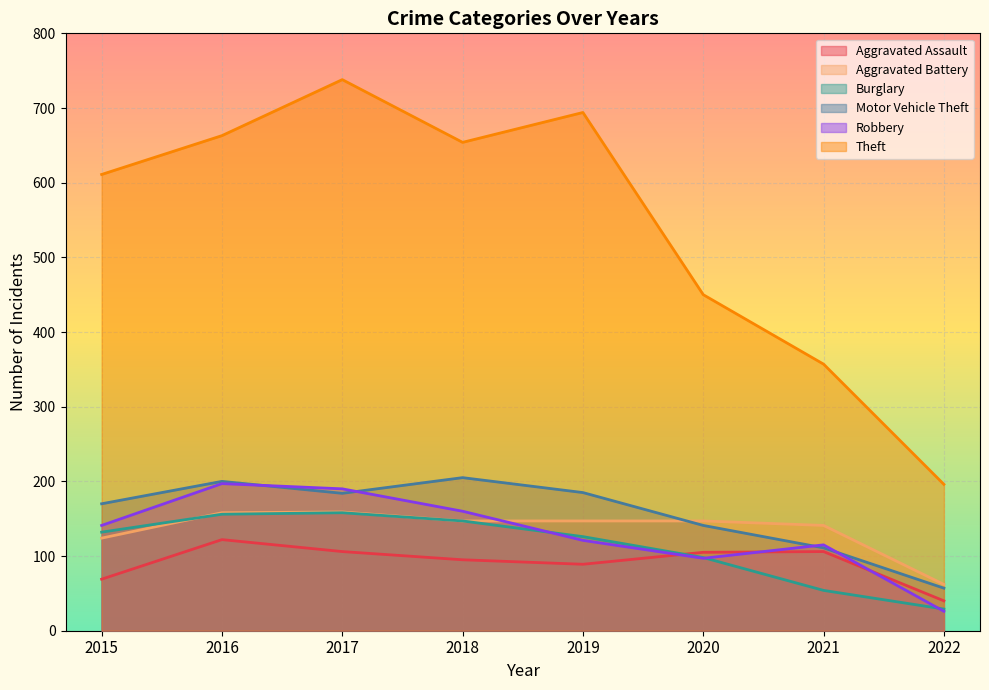

Which series has the widest spread of values?

Theft